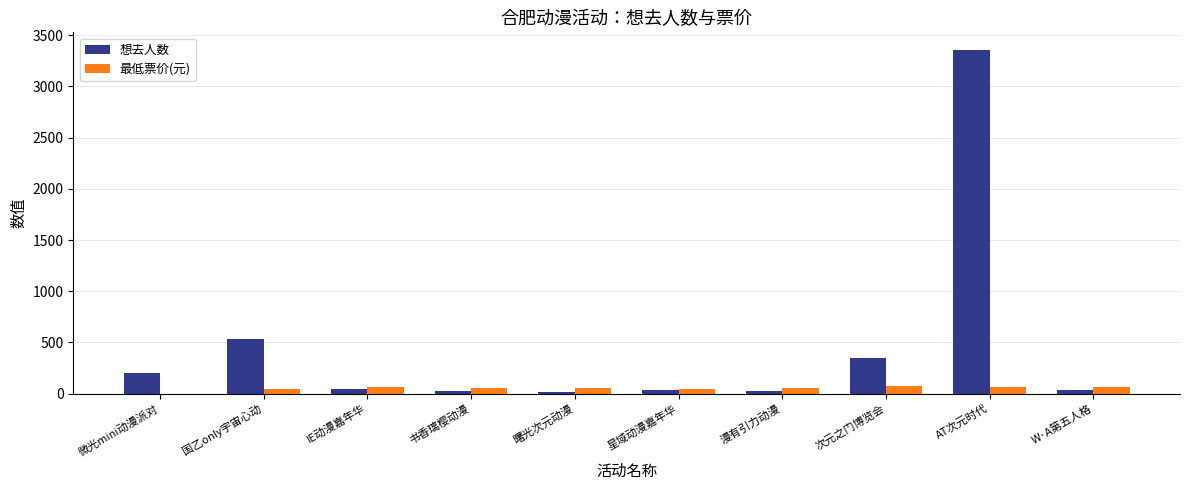

Is it true that 最低票价(元) equals 48 at 国乙only宇宙心动?

True